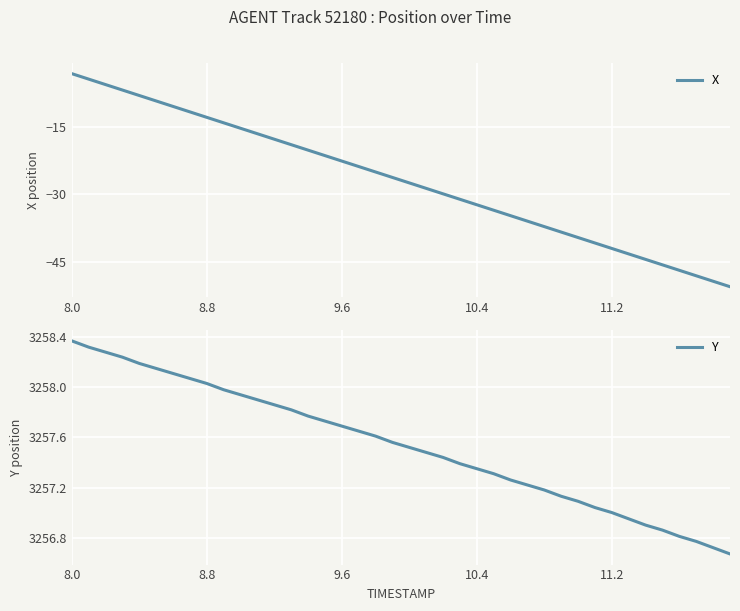

Is it true that Y equals 3257.7 at 9.6?

True